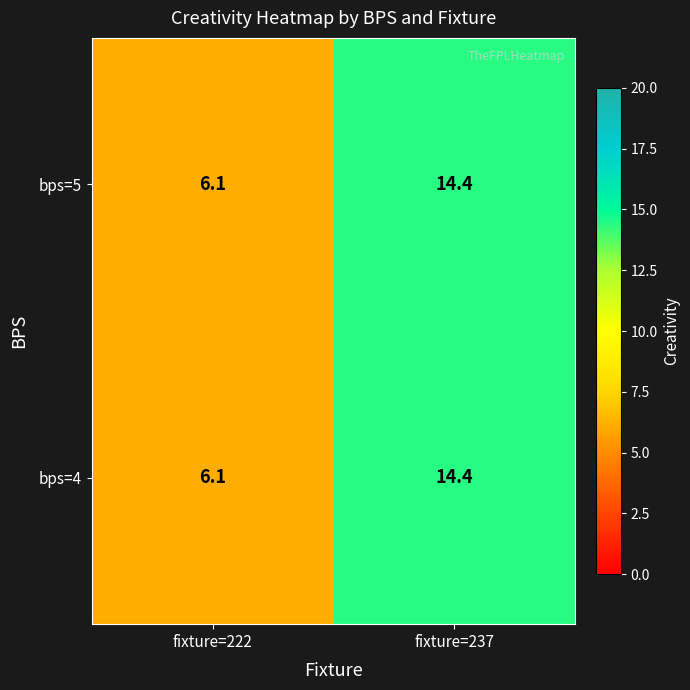

What is the sum of all bps=4 values?

20.5